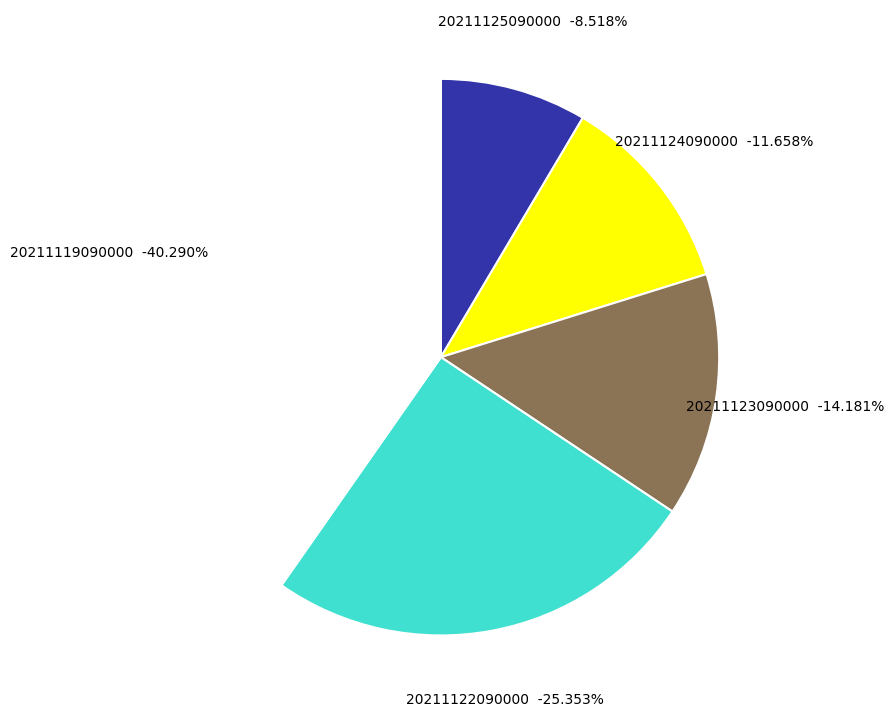

Is it true that 20211122090000 is 25% of the pie?

True